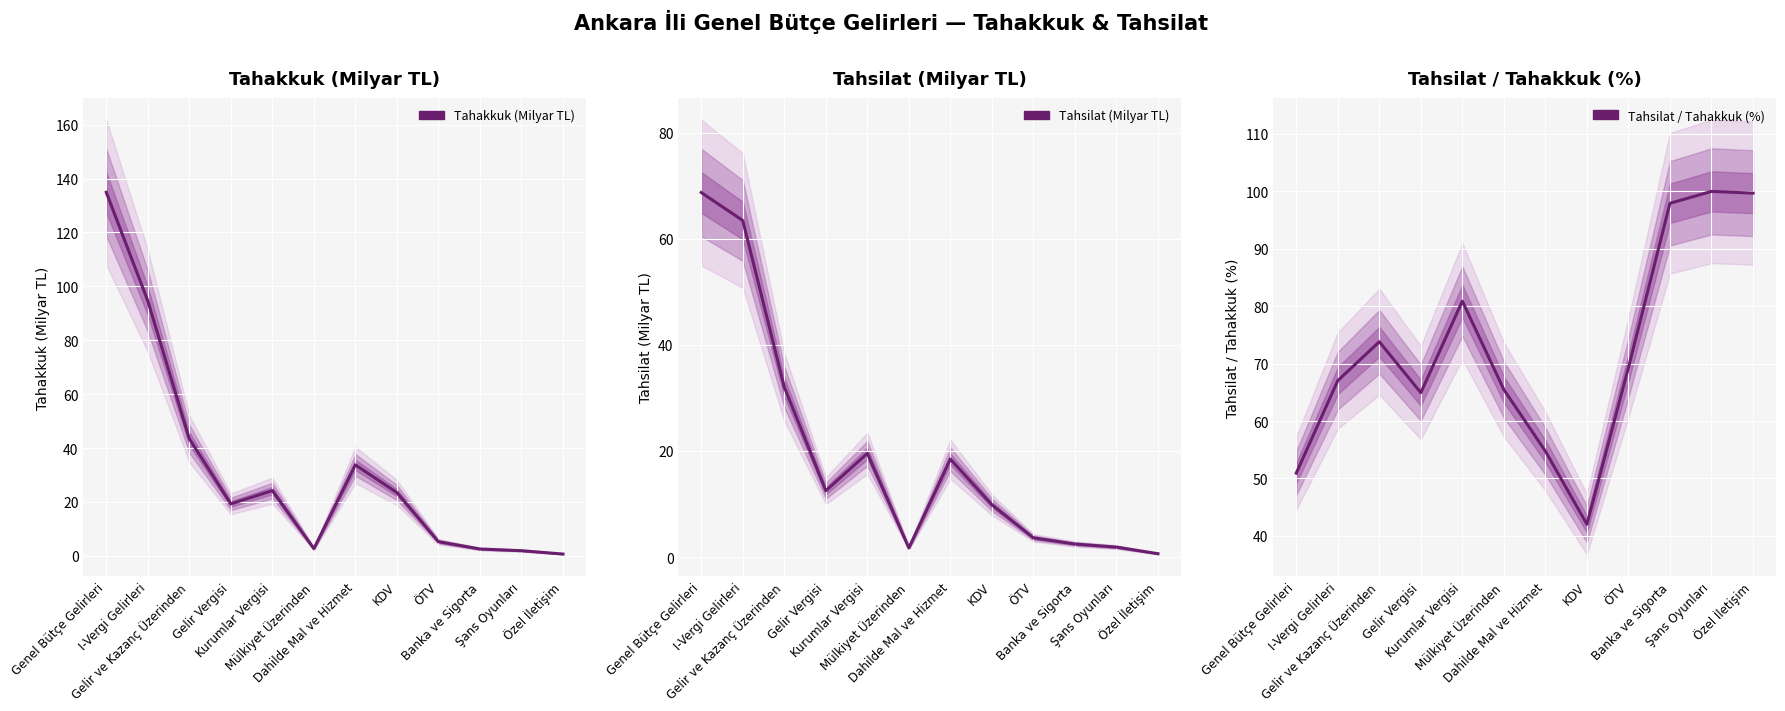

Rank the series by their average value, from lowest to highest.

Tahsilat (Milyar TL), Tahakkuk (Milyar TL), Tahsilat / Tahakkuk (%)